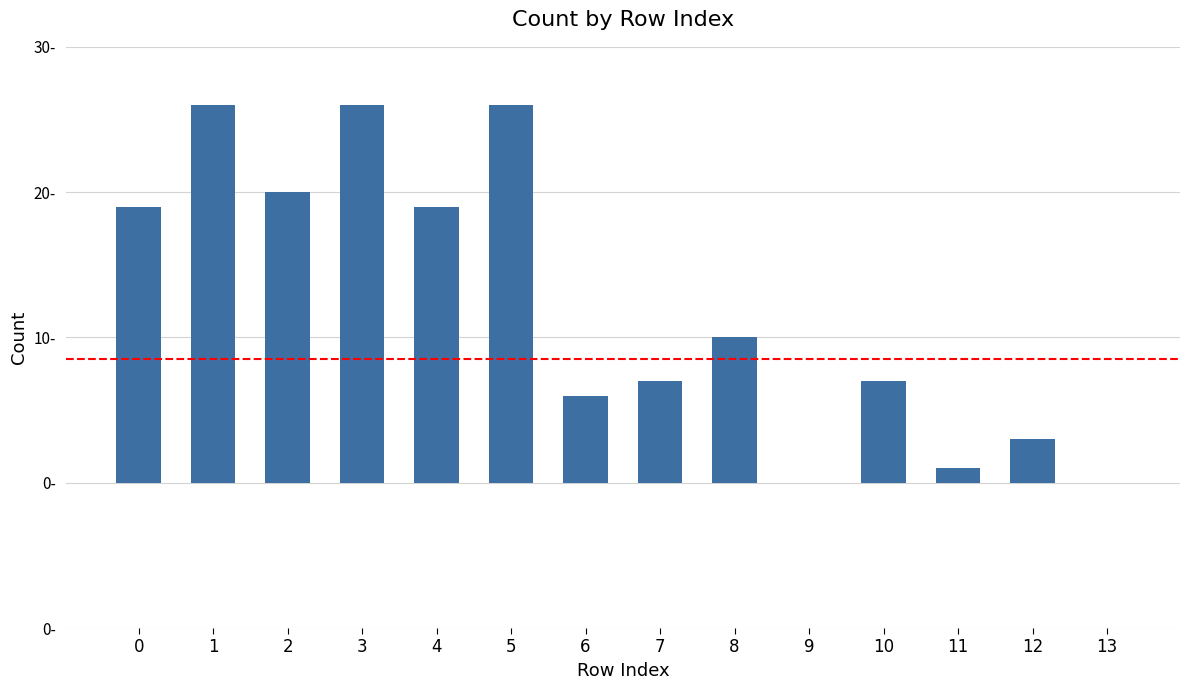

Are the bars horizontal?

No